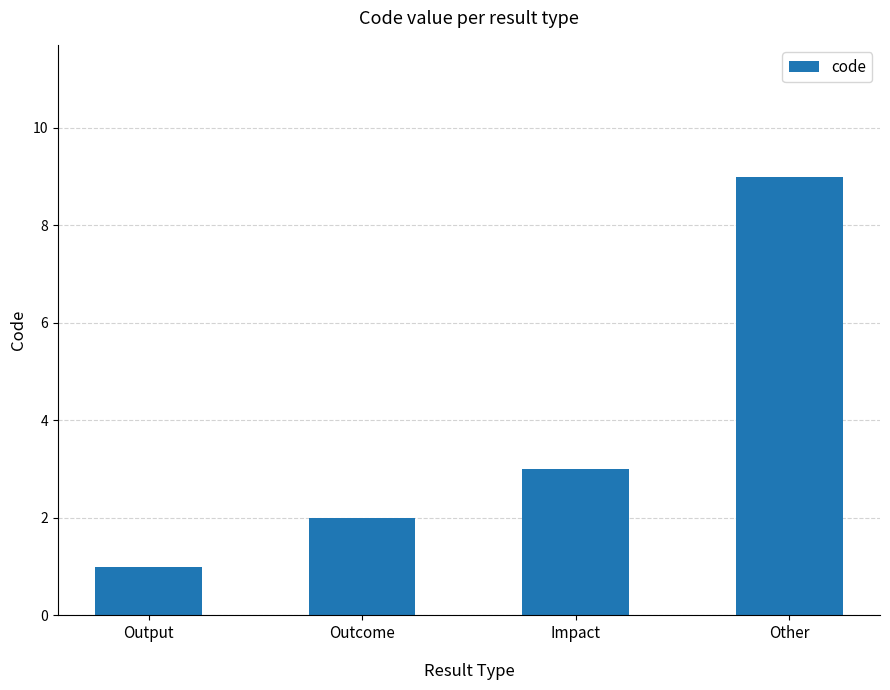

How many data points are less than 3?

2